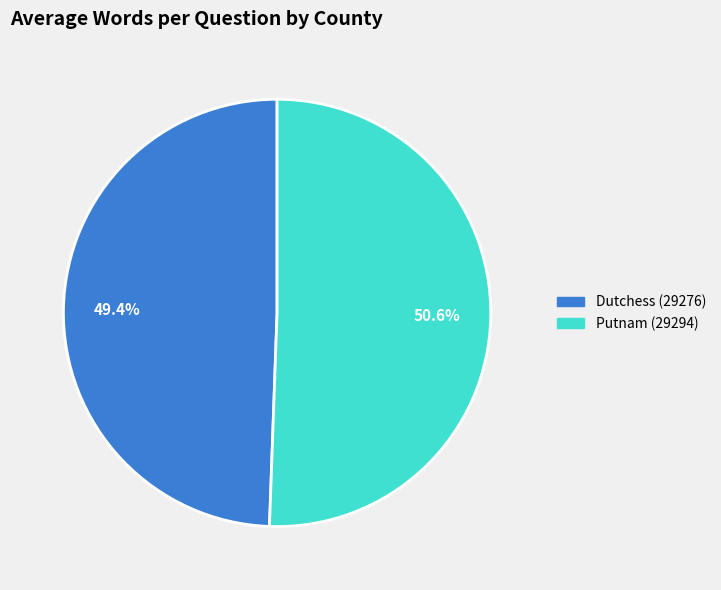

Which category accounts for the majority?

Putnam (29294)